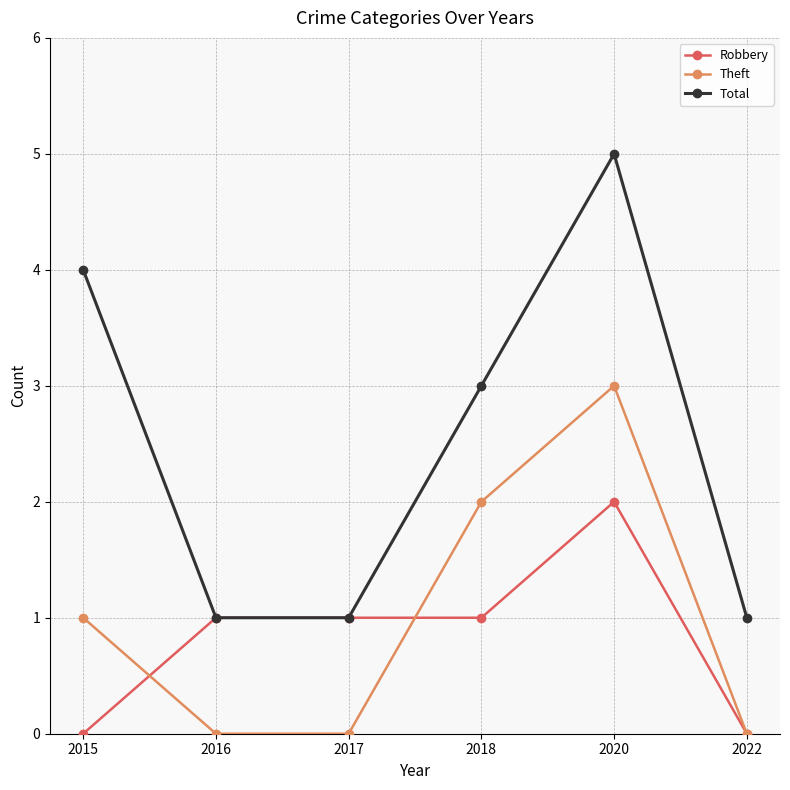

List the series in order of their peak value, highest first.

Total, Theft, Robbery